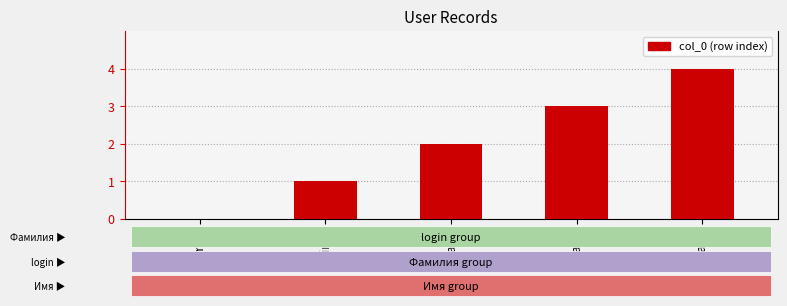

What is the average value?

2